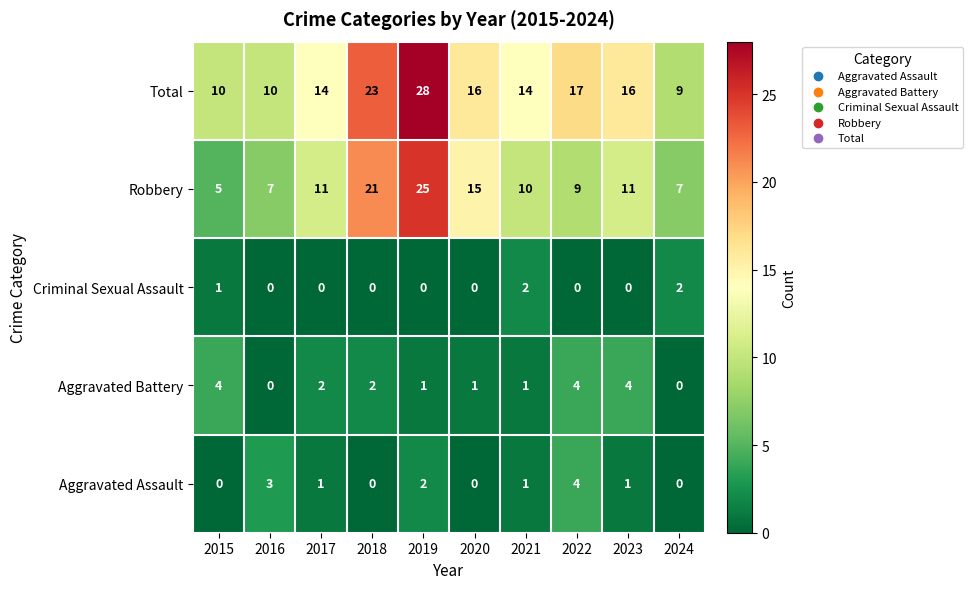

What is the difference between the maximum and second lowest values in the Aggravated Assault series?

4